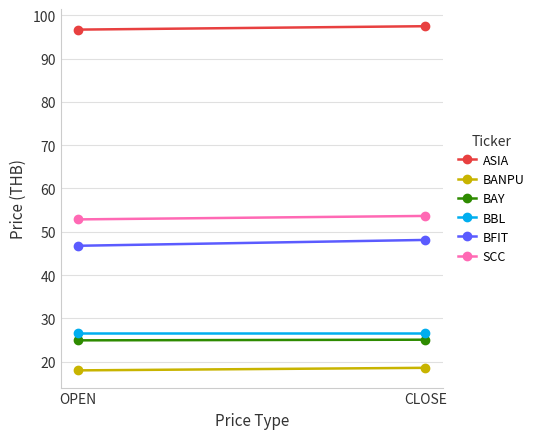

The ASIA series shows 155.2 at CLOSE. True or false?

False